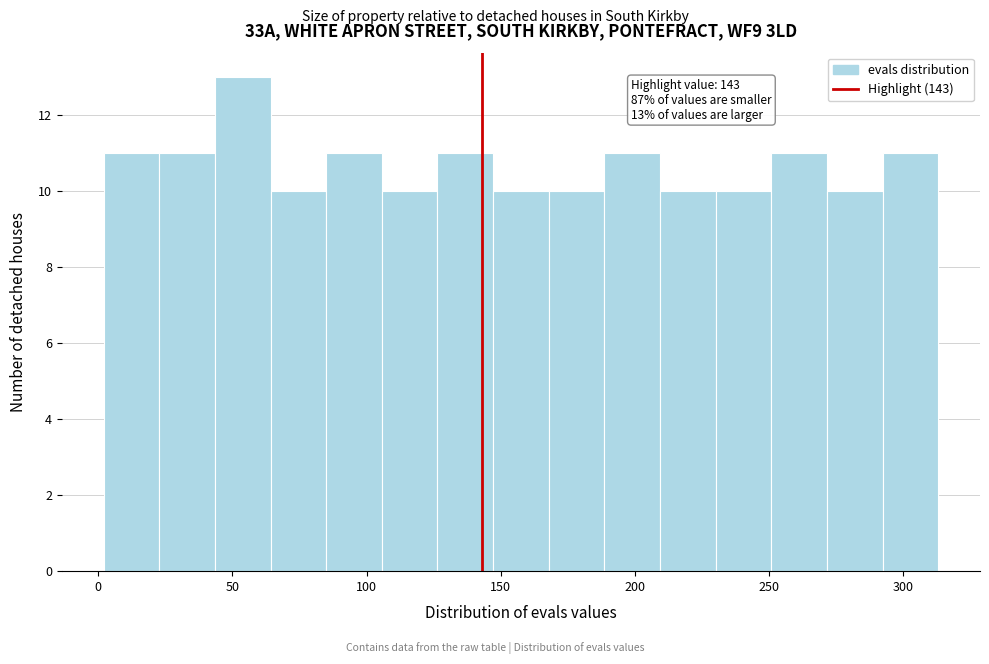

Which range on the x-axis has the tallest bar?

45 to 65